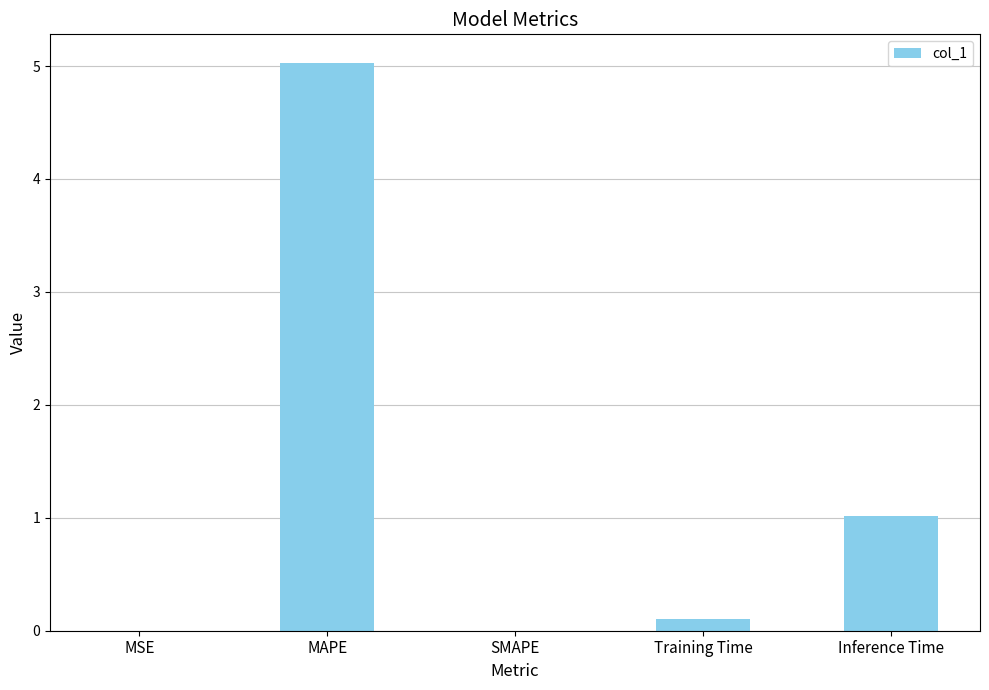

Which has a higher value, MAPE or SMAPE?

MAPE